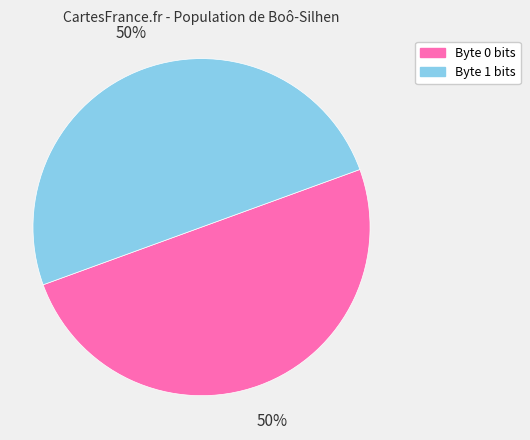

Do Byte 1 bits and Byte 0 bits together represent more than half of the pie?

Yes